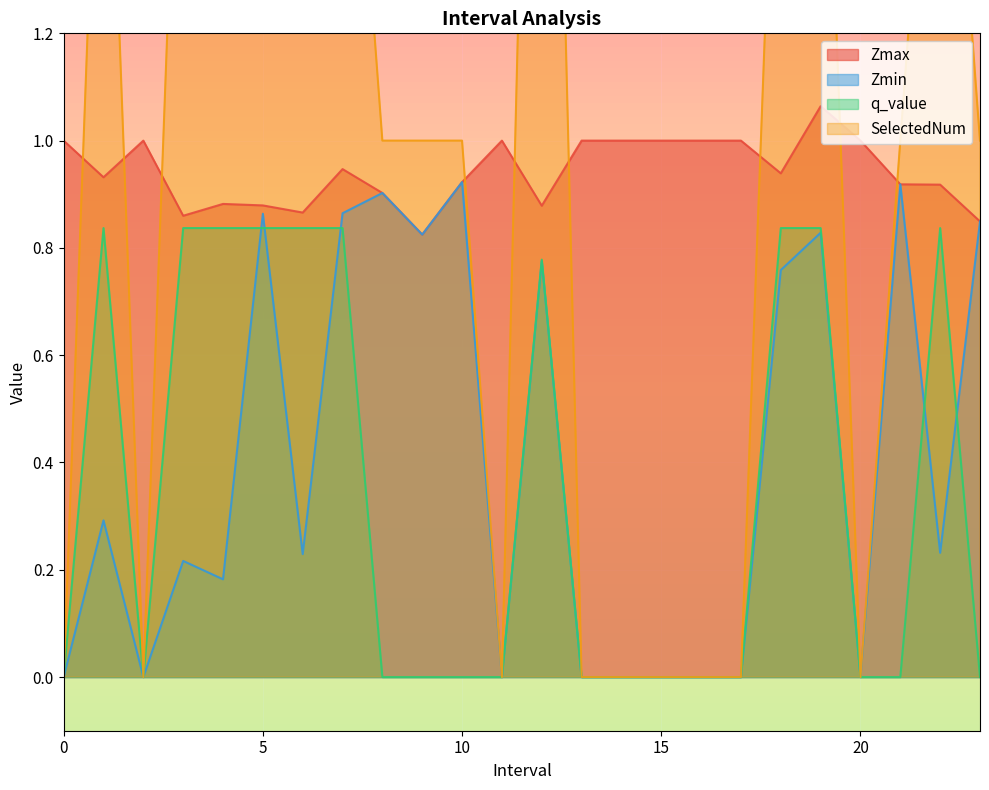

What is the label of the 5th point from the left?

4.0